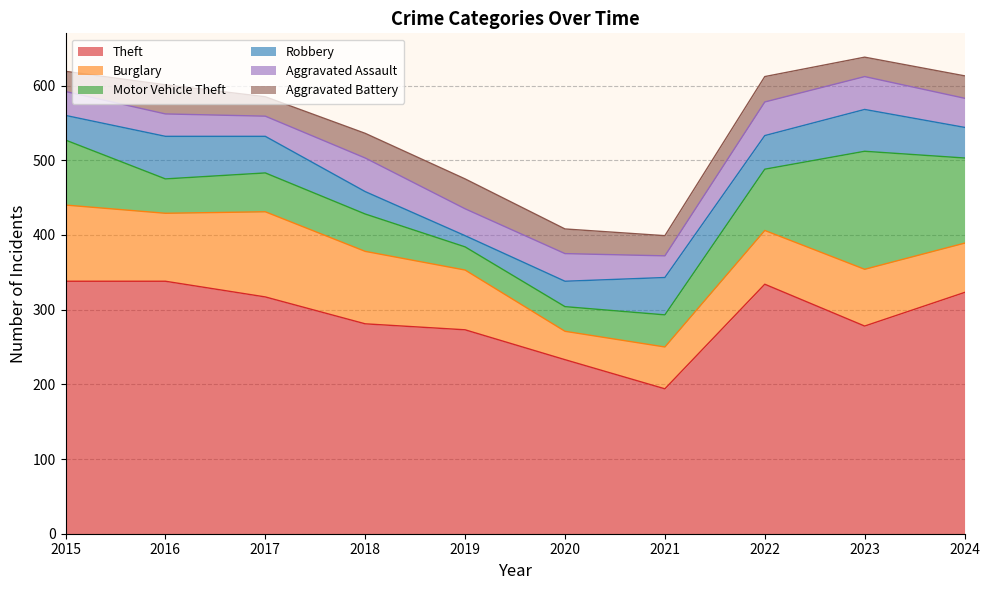

Between 2017 and 2019, which is larger?

2017